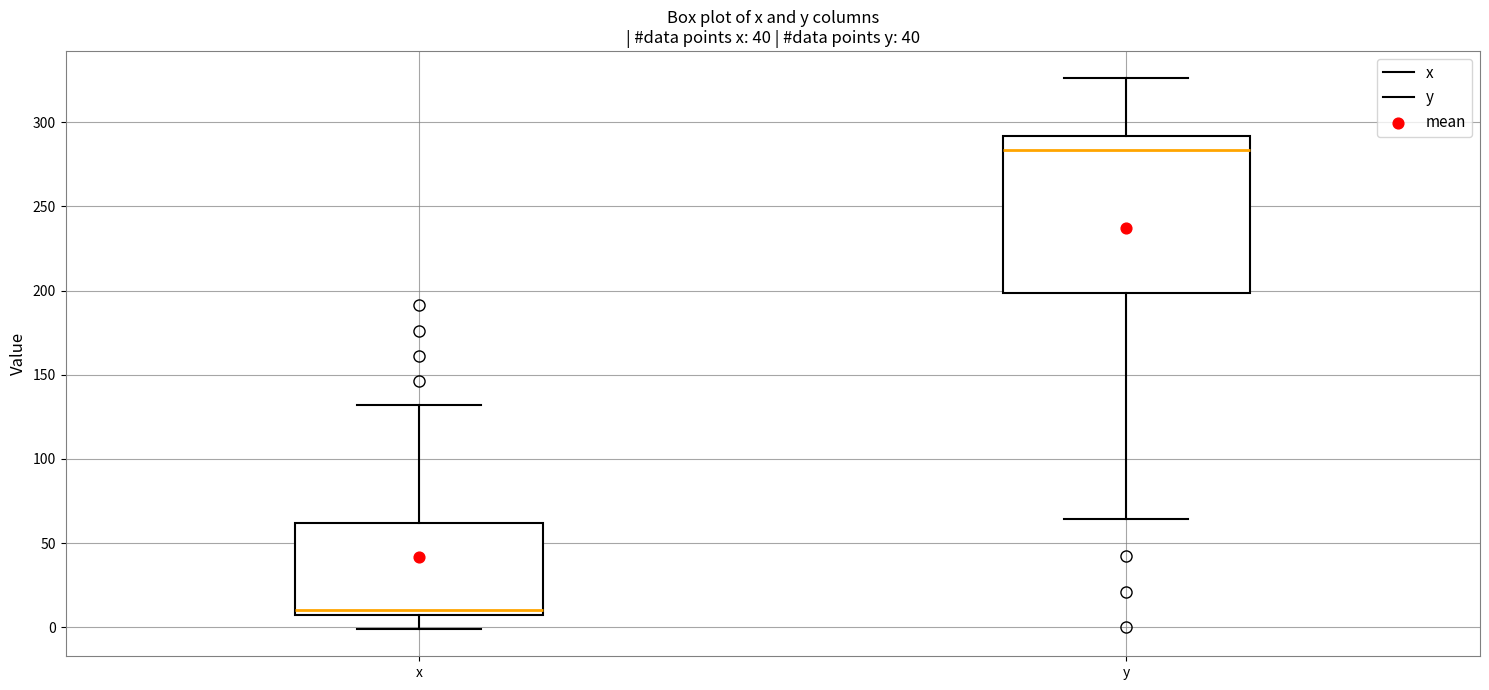

Which box is the tallest, from its lower edge to its upper edge?

y